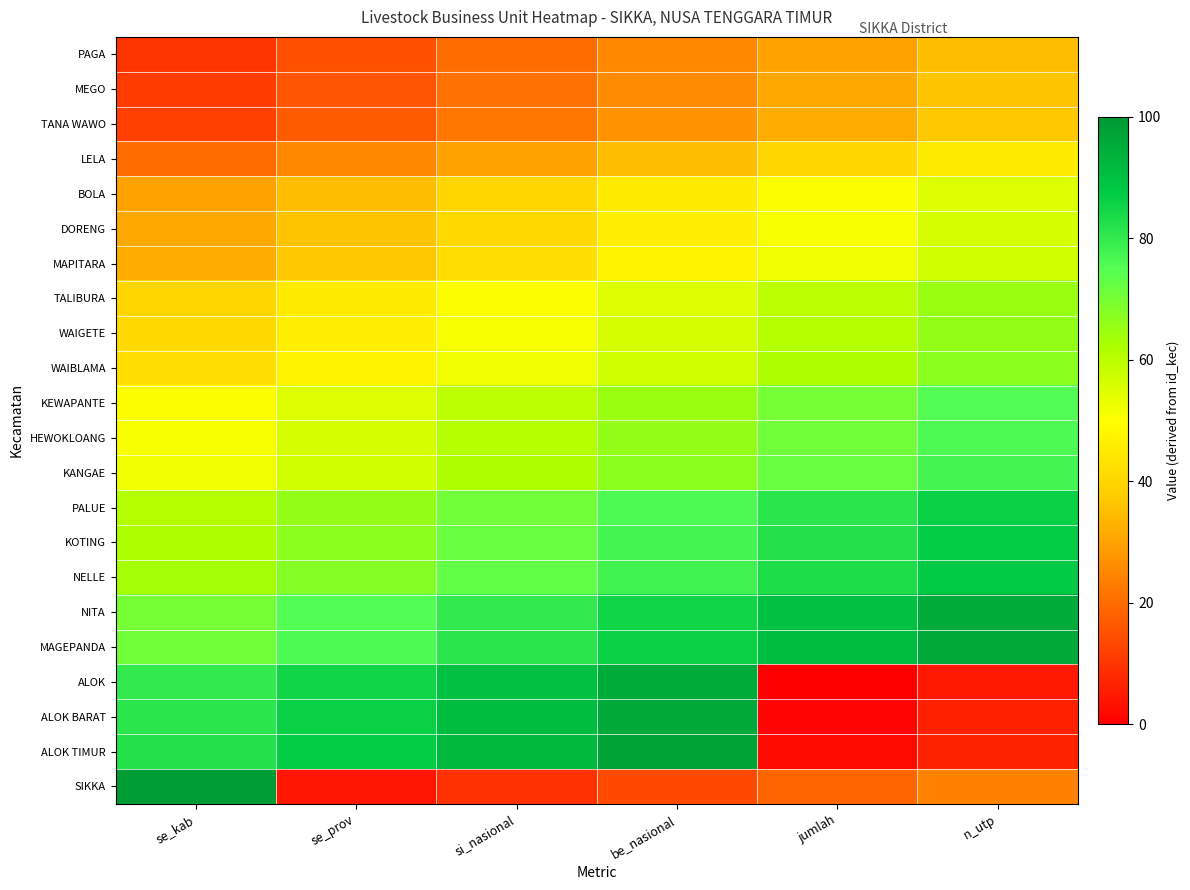

Rank the series by their maximum value, from highest to lowest.

SIKKA, ALOK TIMUR, MAGEPANDA, ALOK BARAT, NITA, ALOK, NELLE, KOTING, PALUE, KANGAE, HEWOKLOANG, KEWAPANTE, WAIBLAMA, WAIGETE, TALIBURA, MAPITARA, DORENG, BOLA, LELA, TANA WAWO, MEGO, PAGA